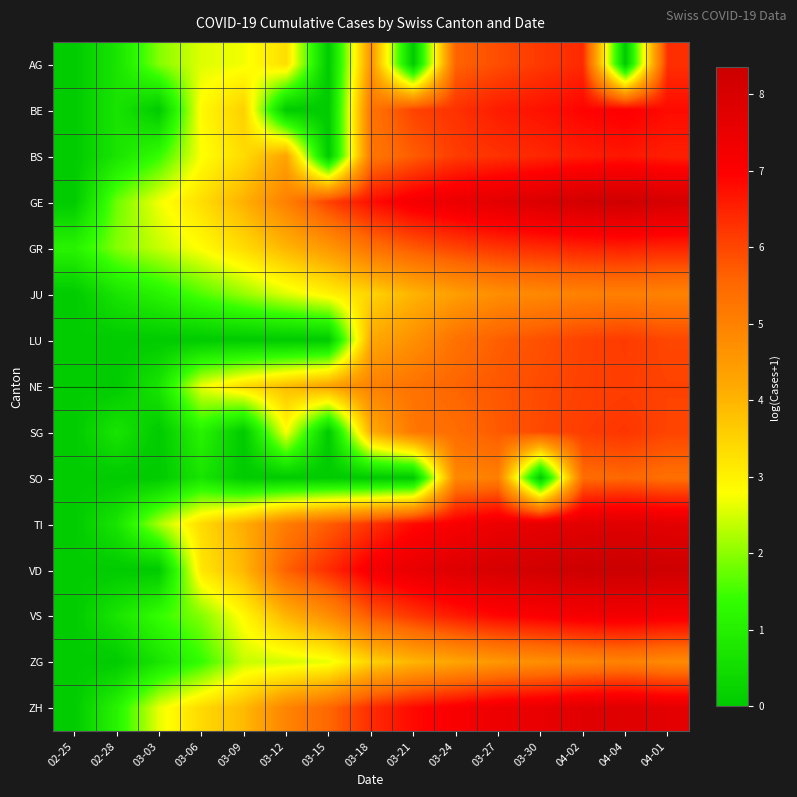

What is the difference between the maximum and second lowest values in the AG series?

6.4